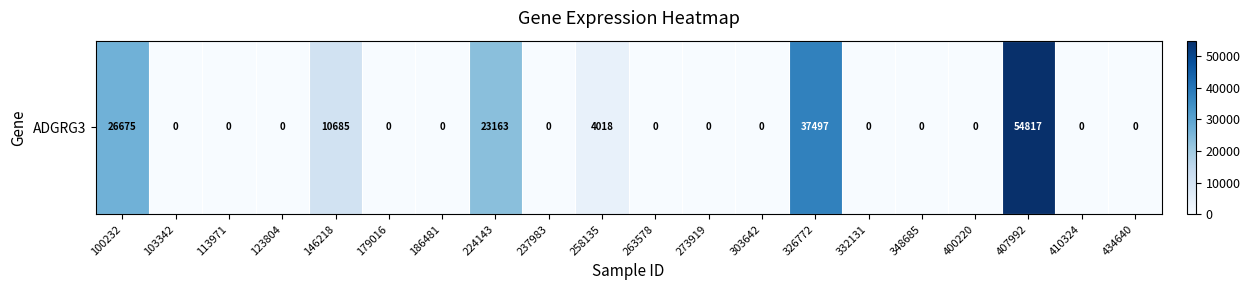

True or false: the data shows 37497 at 326772.

True